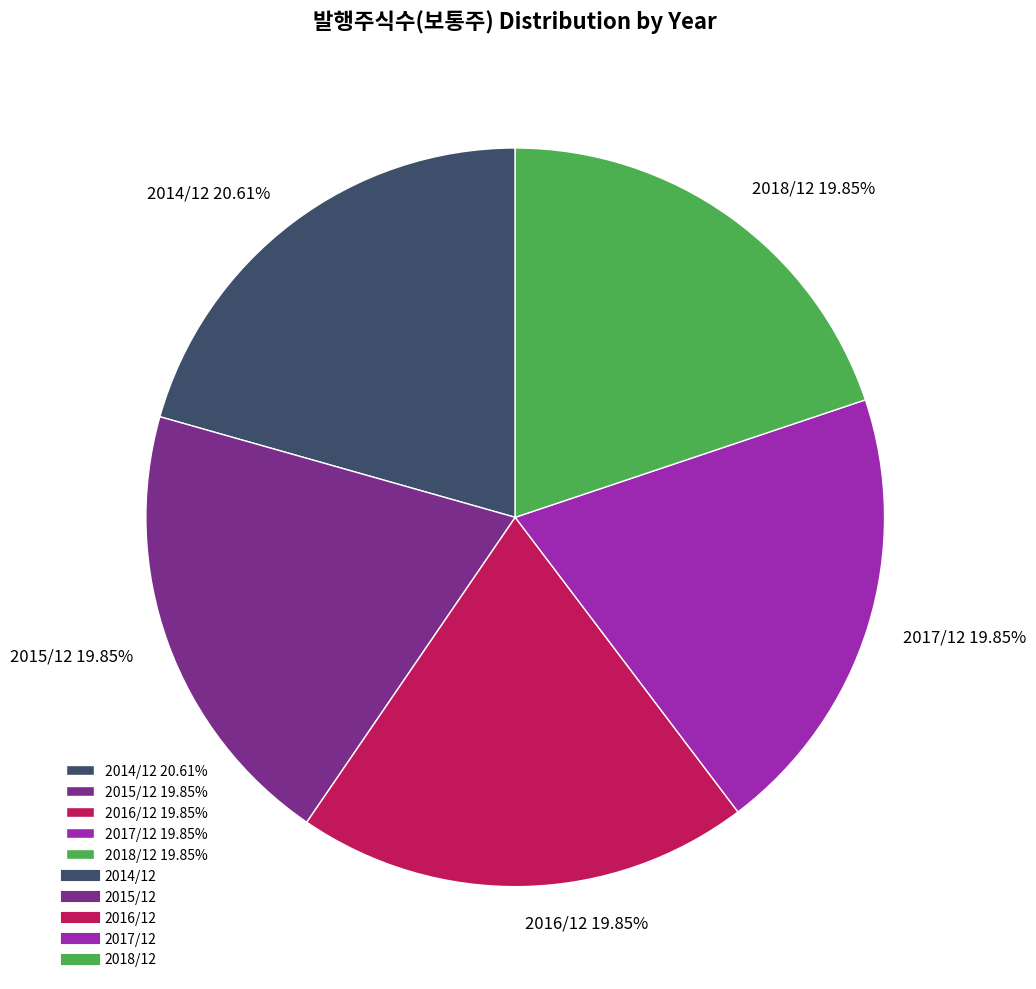

Is 2016/12 the majority of the pie?

No